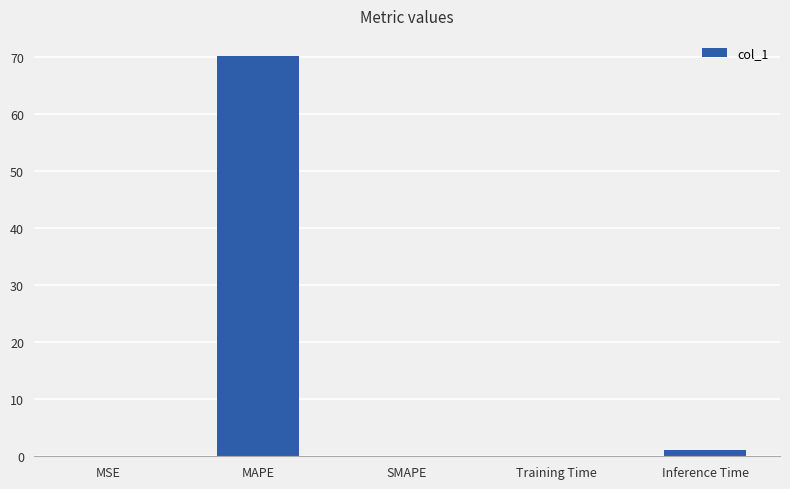

Which label corresponds to the largest value in the chart?

MAPE